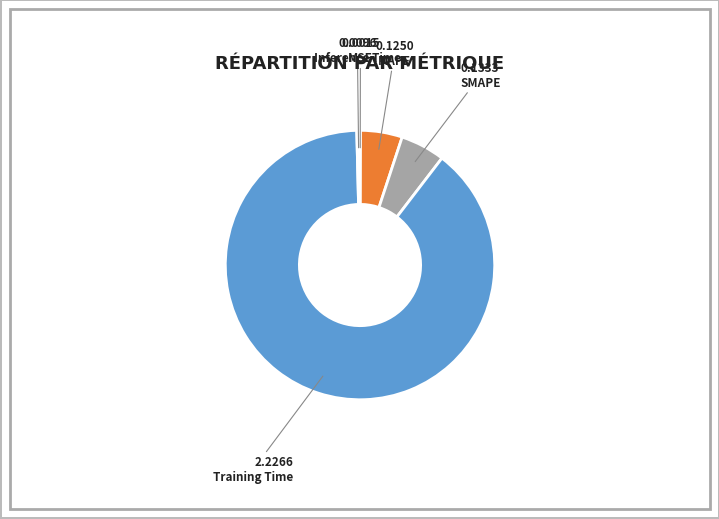

Does any single category account for the majority?

Yes